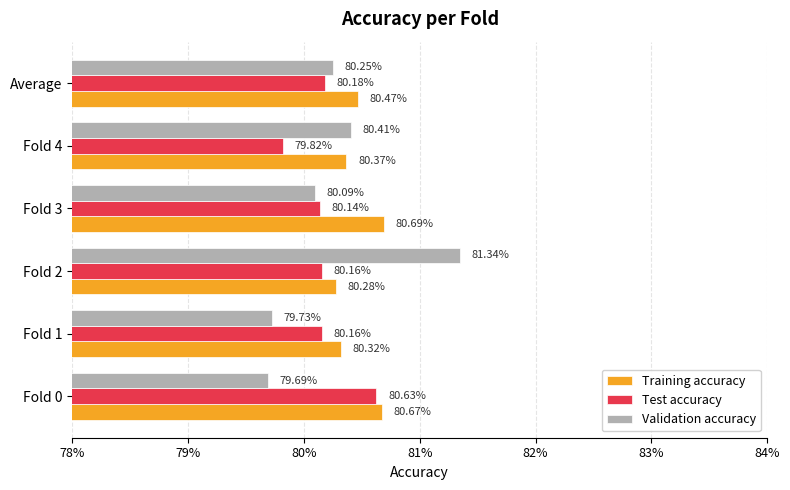

What is the maximum value shown in the chart?

0.8